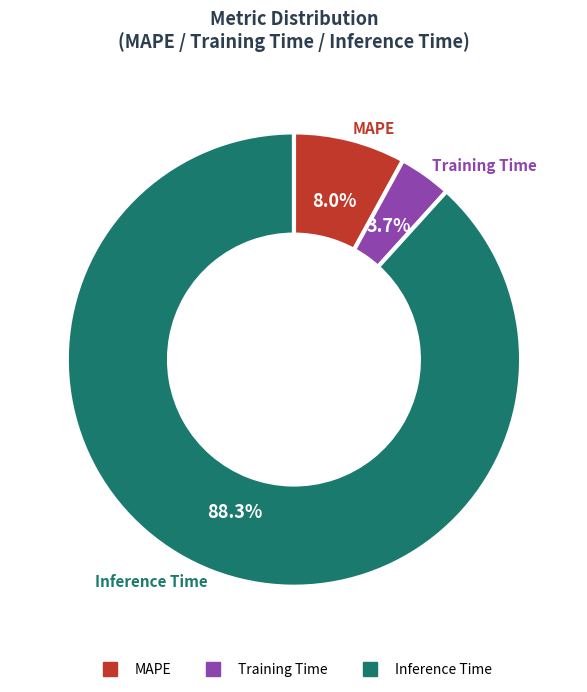

True or false: Inference Time accounts for 78% of the total.

False